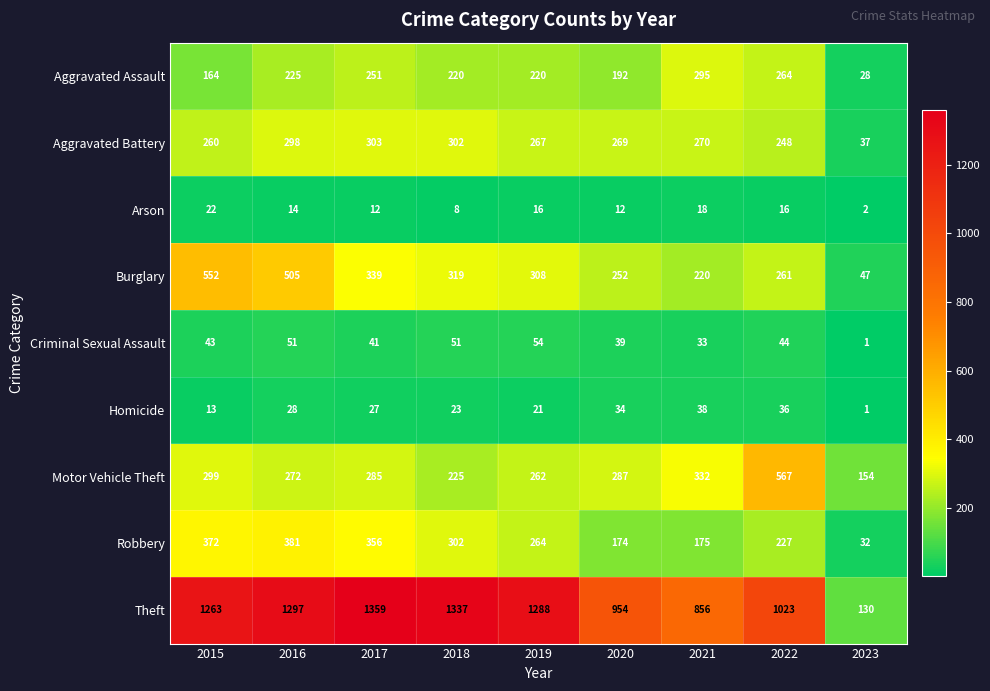

What is the approximate value of Aggravated Battery at 2016, to the nearest 5?

300